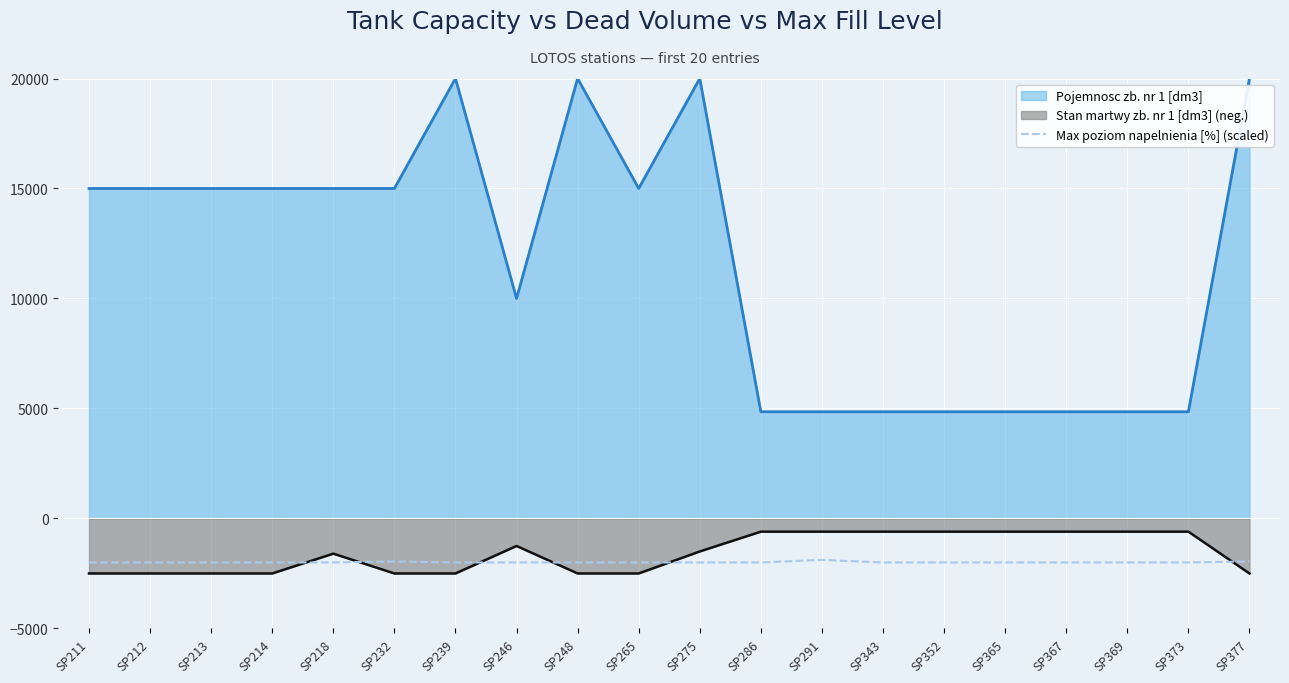

How many lines are shown in the chart?

3